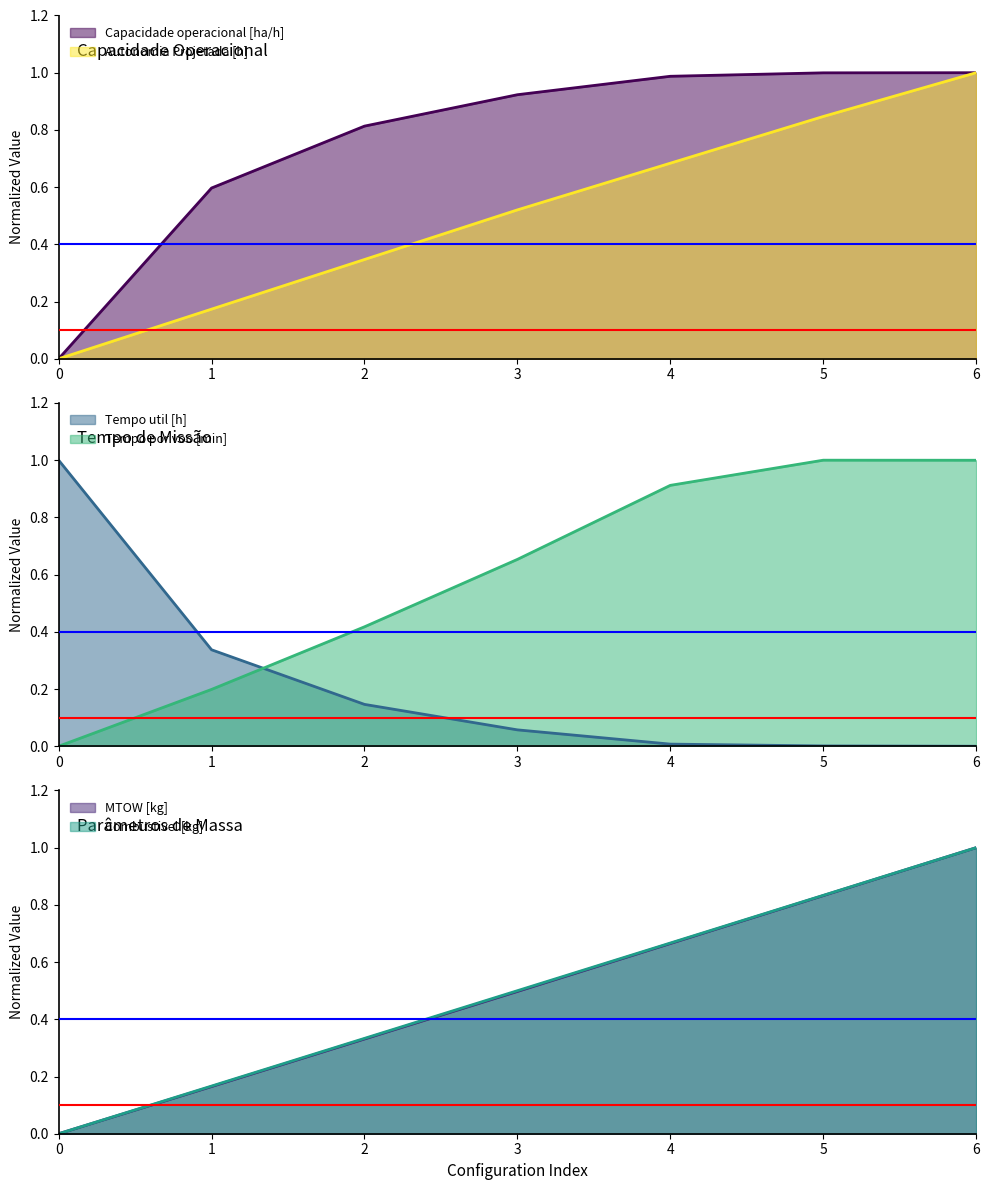

What is the sum of all MTOW [kg] values?

3.5